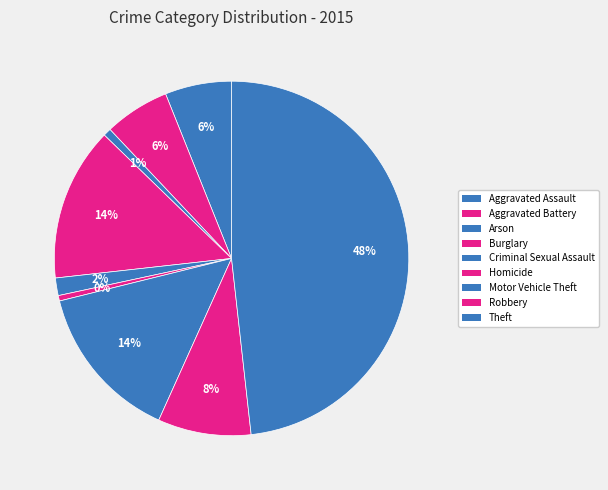

Rank the categories by value from lowest to highest.

Homicide, Arson, Criminal Sexual Assault, Aggravated Battery, Aggravated Assault, Robbery, Burglary, Motor Vehicle Theft, Theft